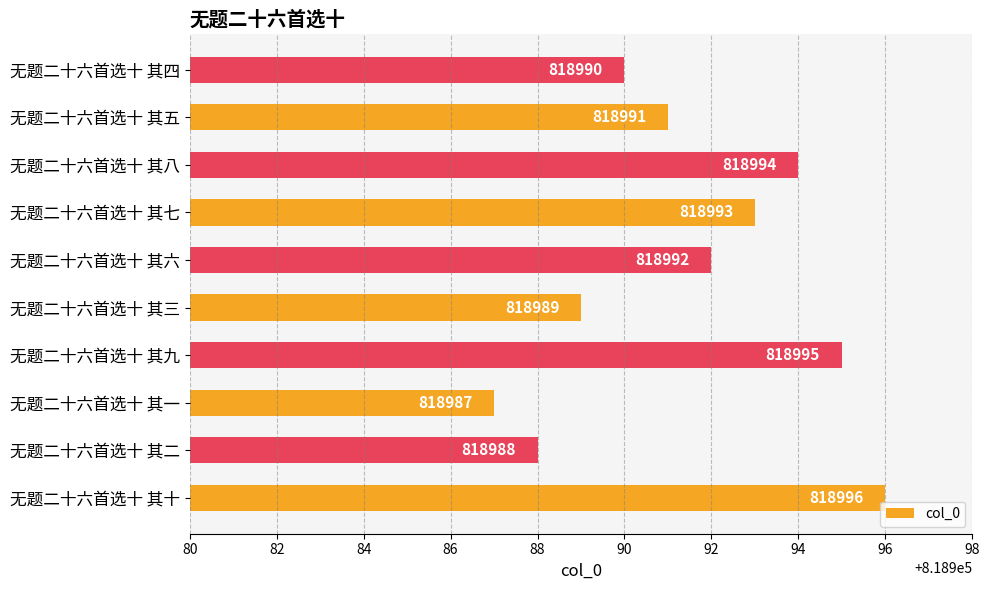

How many series are shown in this chart?

1